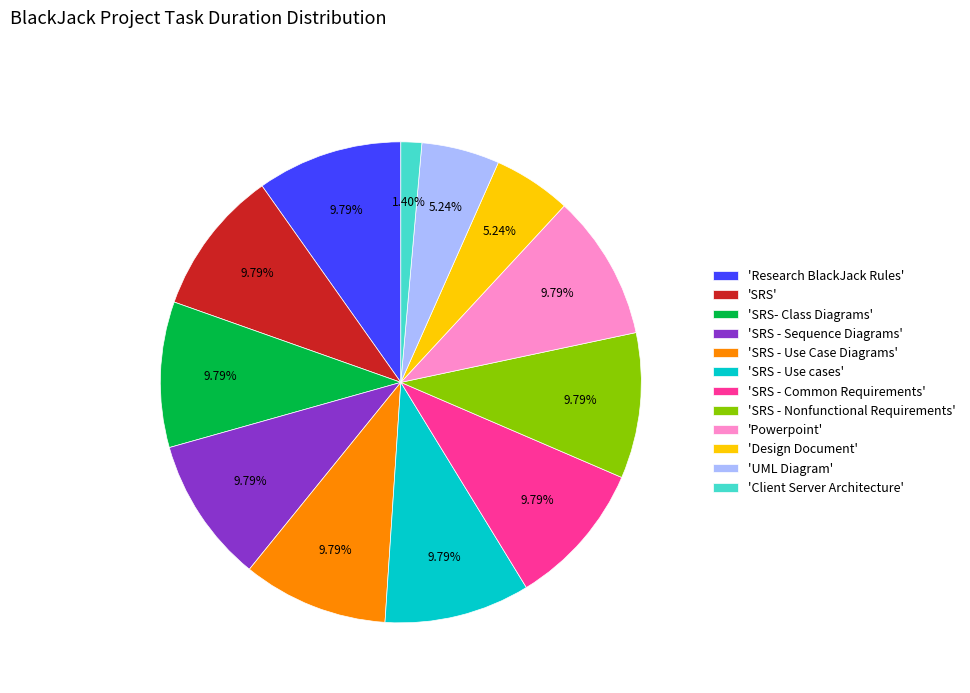

What is the ratio of the value at 'UML Diagram' to the value at 'SRS - Nonfunctional Requirements'?

0.5